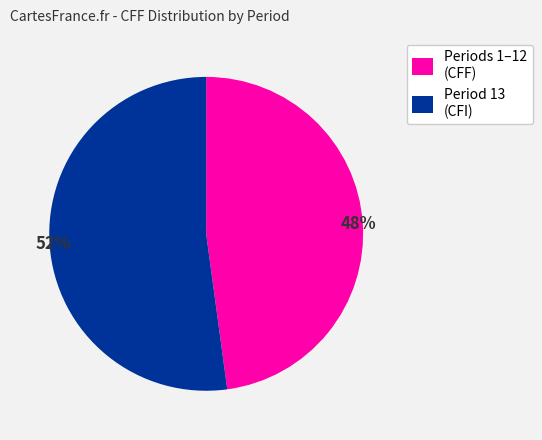

Do Period 13 (CFI) and Periods 1–12 (CFF) together represent more than half of the pie?

Yes